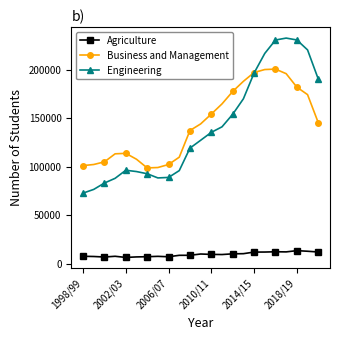

What is the minimum value shown in the chart?

6763